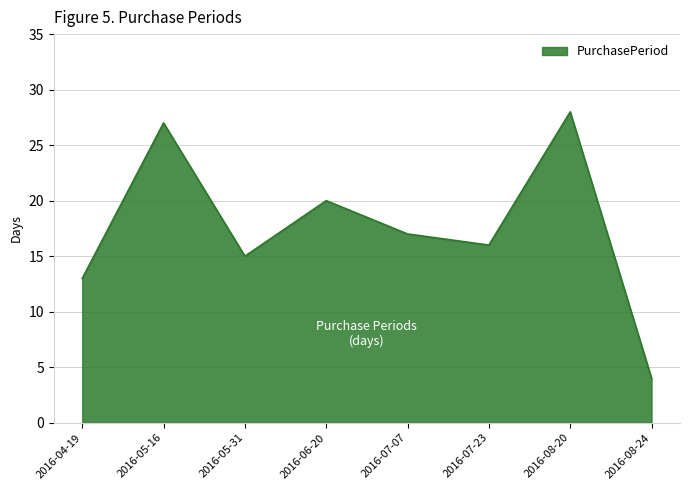

At which category does the data reach its first local peak?

2016-05-16